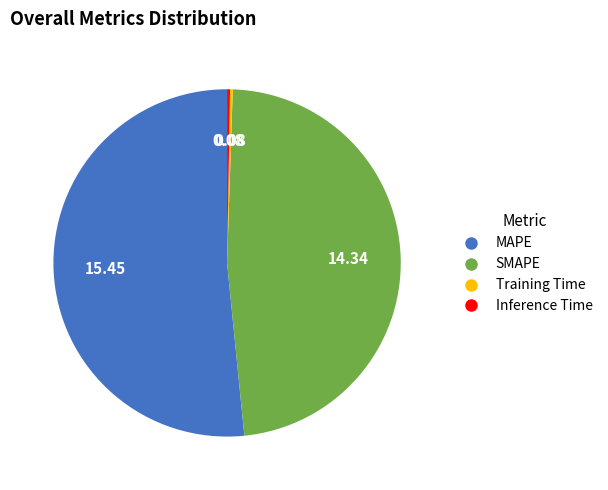

Which slice represents more than half of the pie?

MAPE